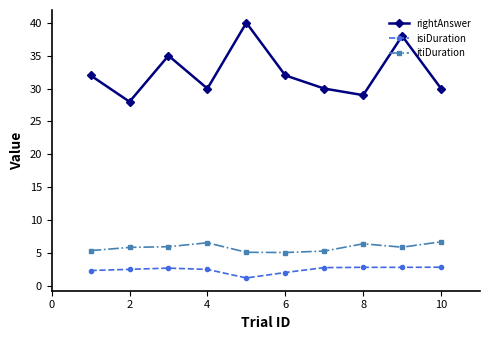

What is the lowest value of the rightAnswer series?

28.0